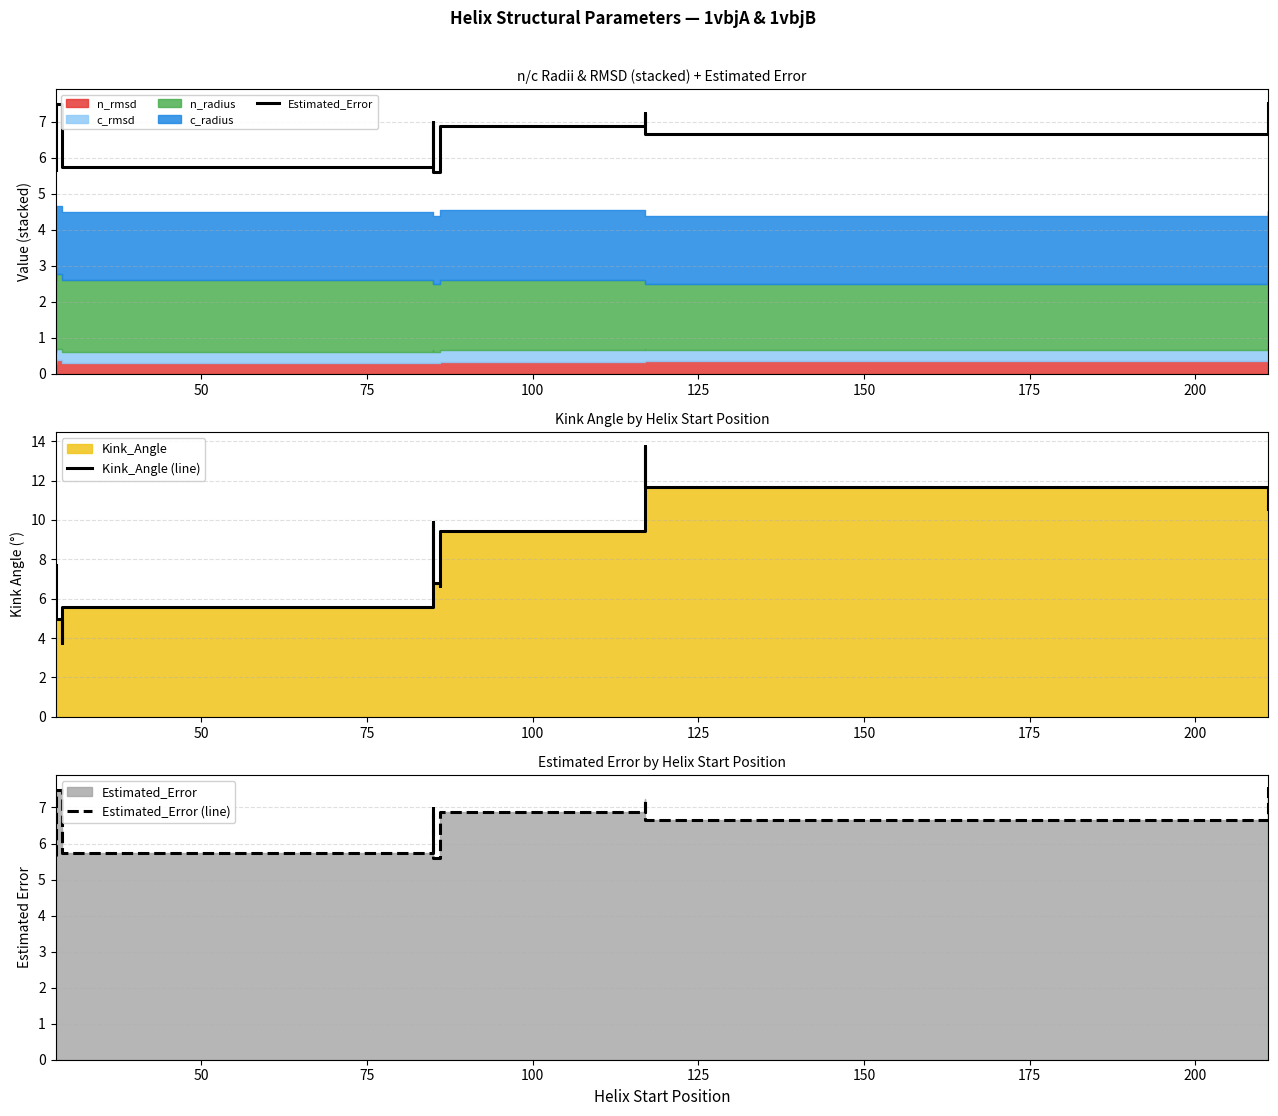

How many values in the Estimated_Error (line) series exceed 6?

8